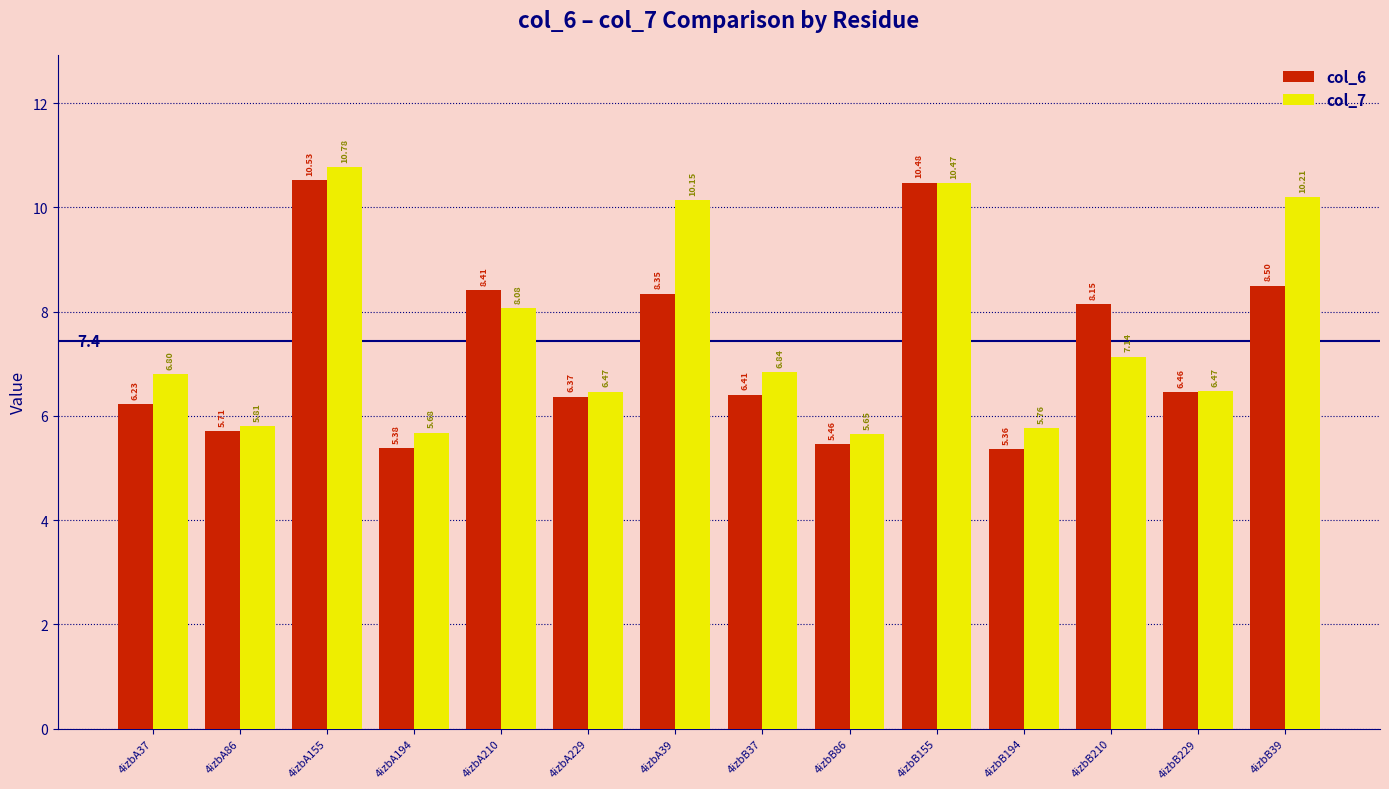

Is the value of col_7 at 4izbA39 greater than the value of col_6 at 4izbB86?

Yes